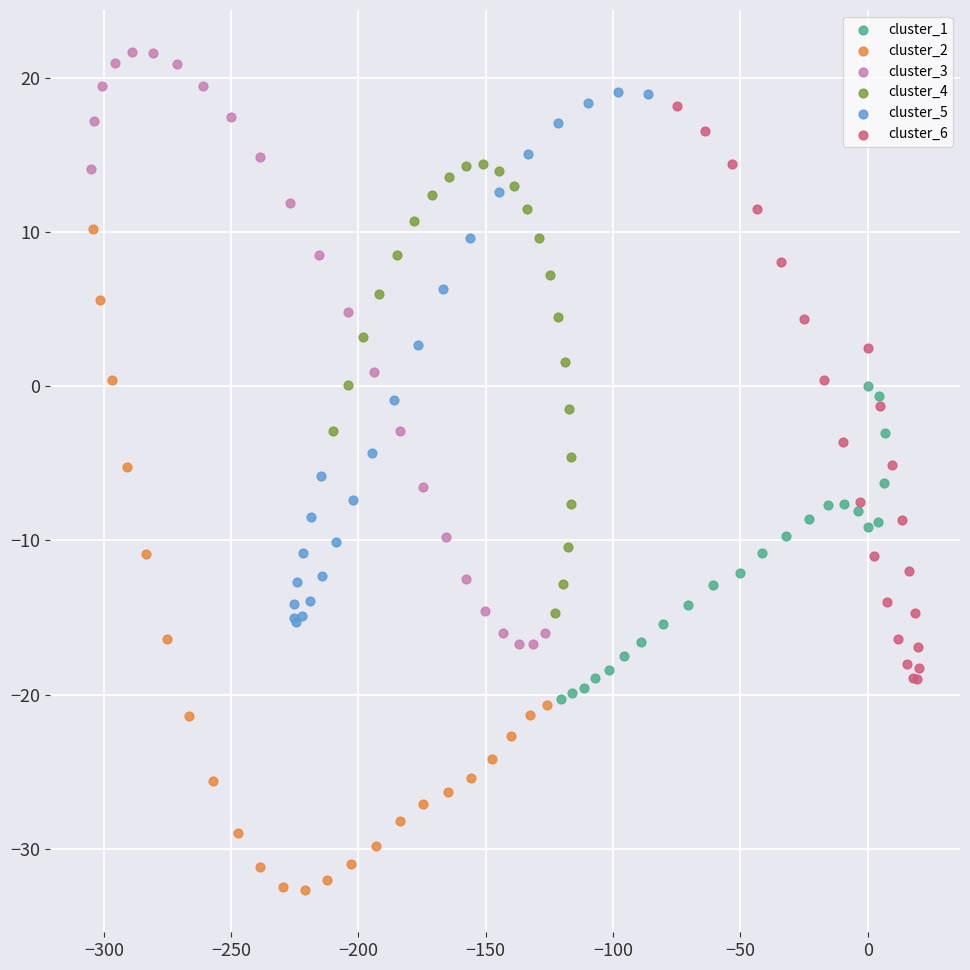

Which series contains the lowest Y value?

cluster_2